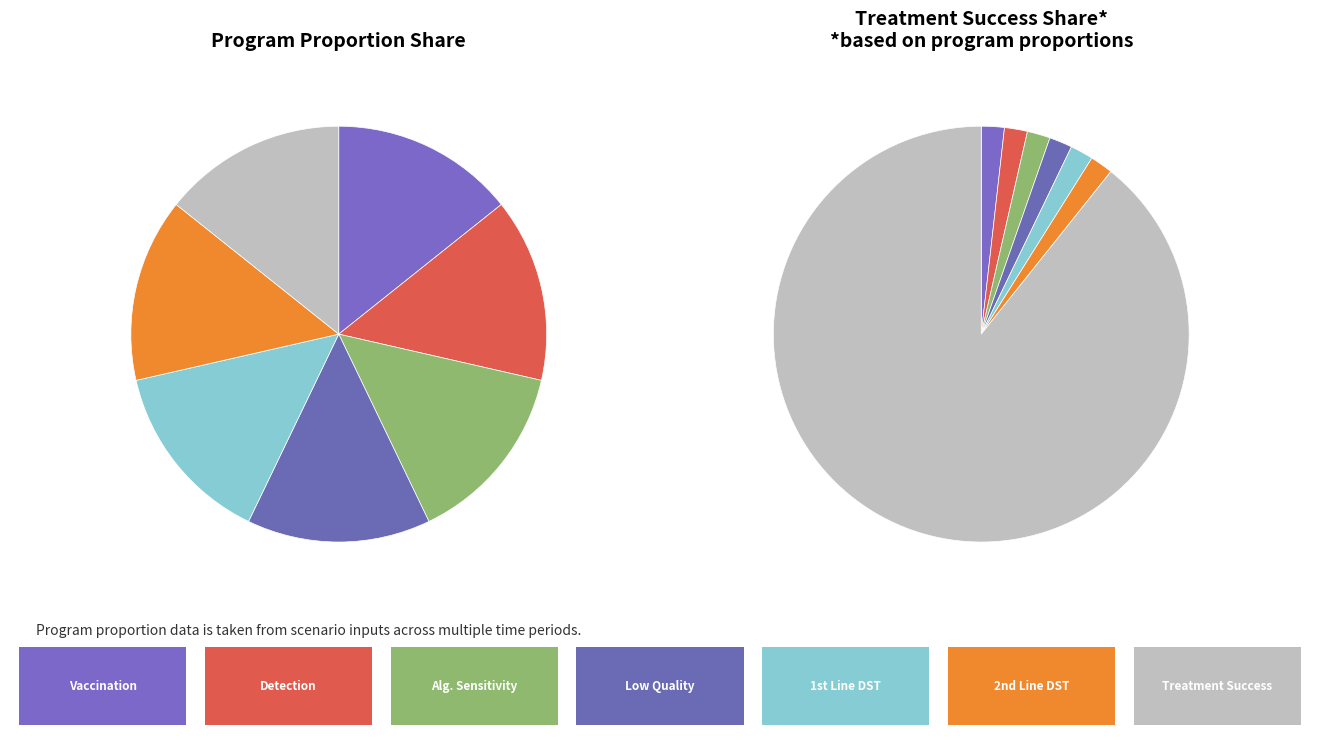

What percentage is NOT represented by program_prop_secondline_dst?

98.2%